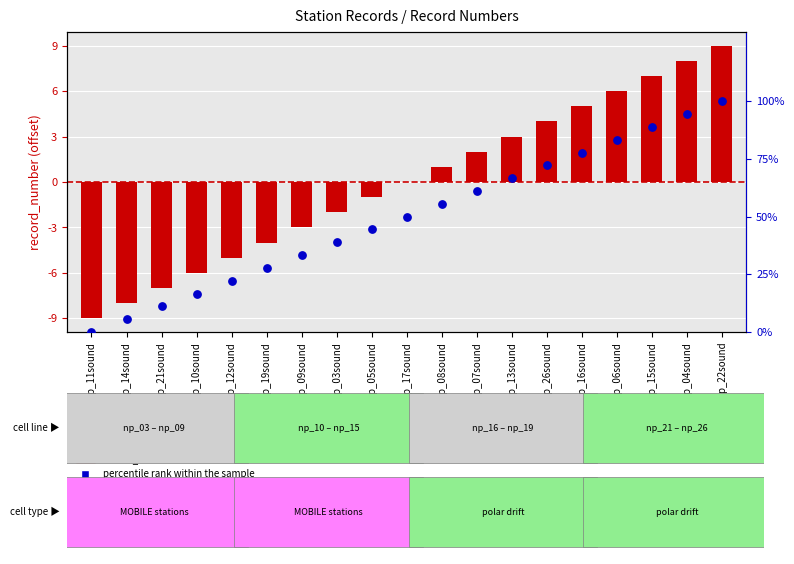

Which series contains the lowest Y value?

record_number